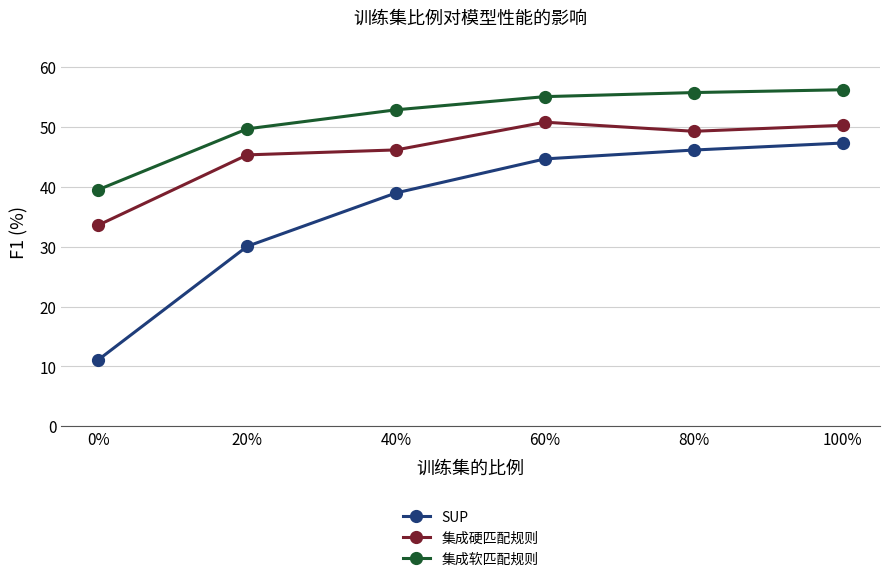

What position from the left is 80%?

5